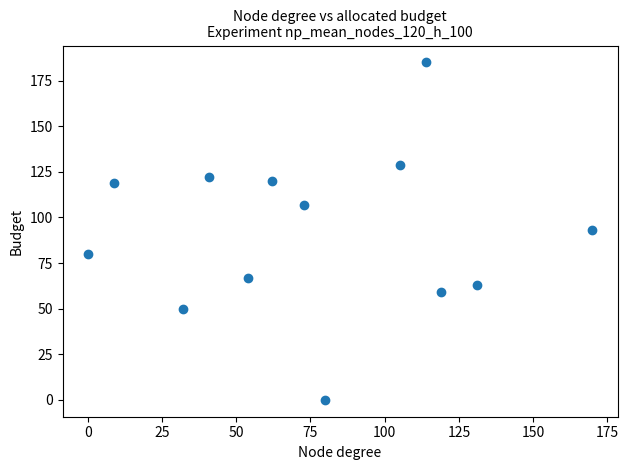

What is the range of X values (max minus min)?

170